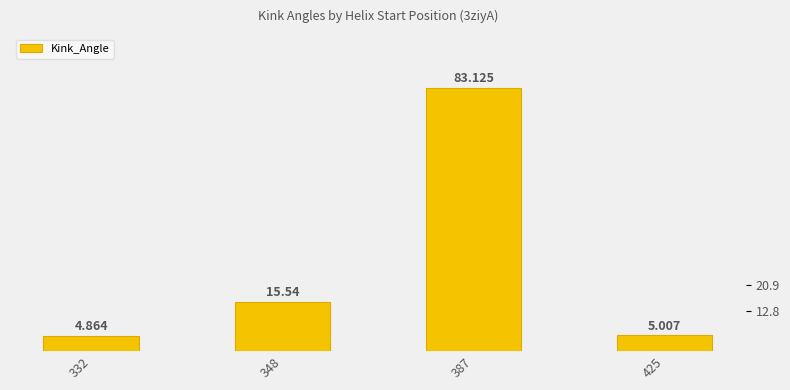

What is the greatest value displayed?

83.1